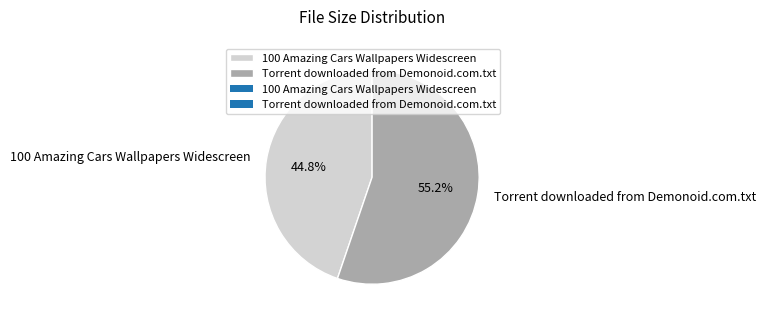

True or false: 100 Amazing Cars Wallpapers Widescreen accounts for 38% of the total.

False